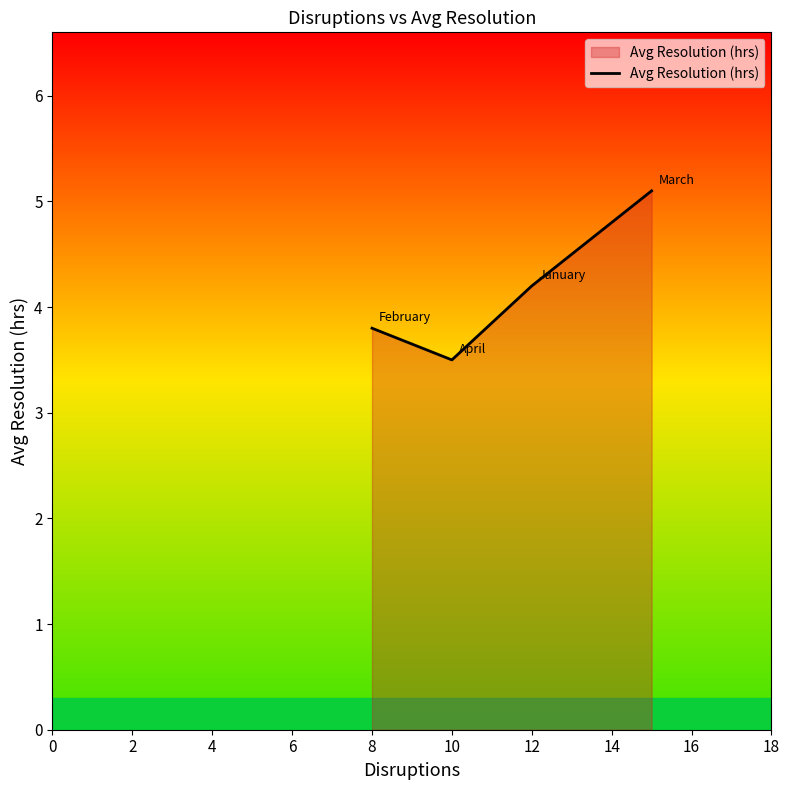

What is the difference between the second highest and minimum values?

0.7